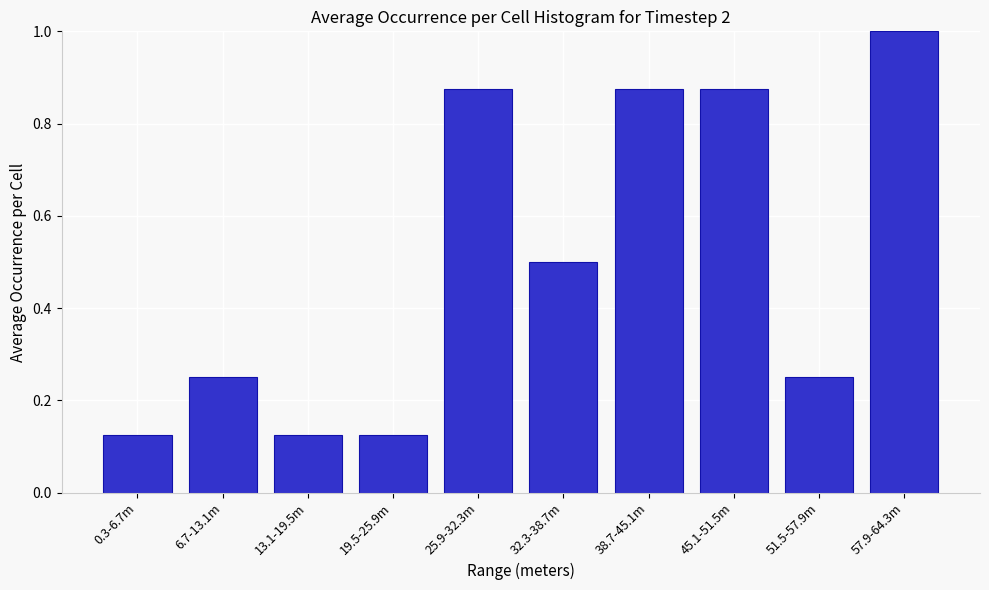

What is the average value?

0.5